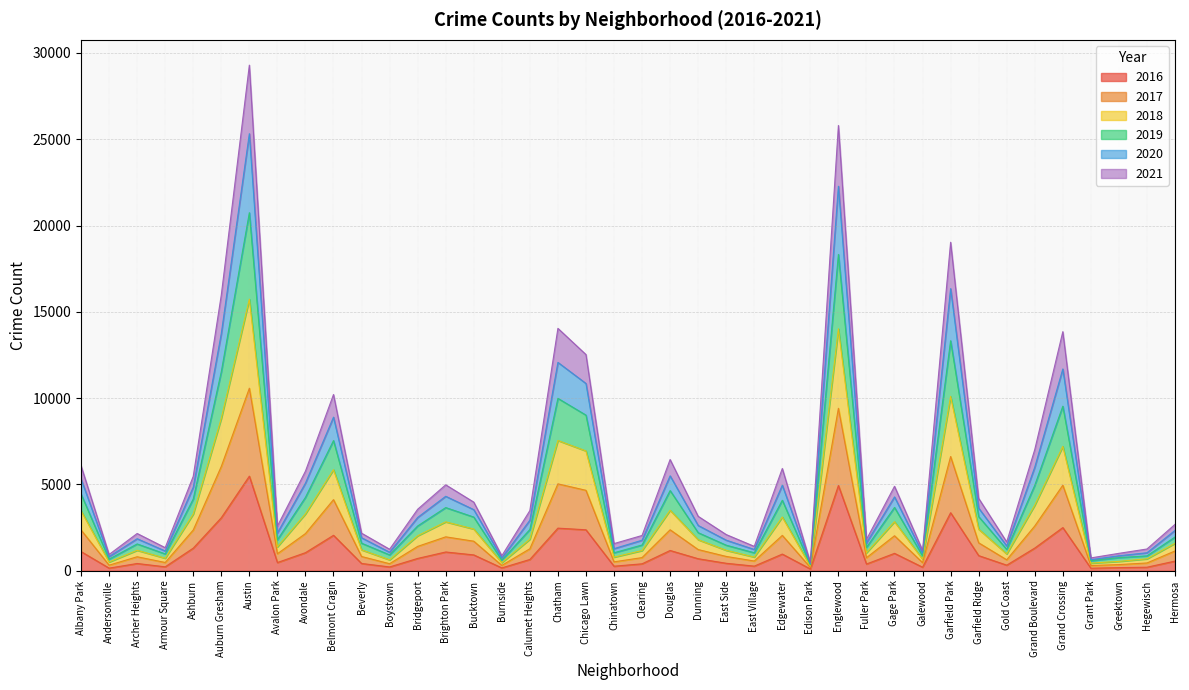

What are all the series names shown in the legend?

2016, 2017, 2018, 2019, 2020, 2021